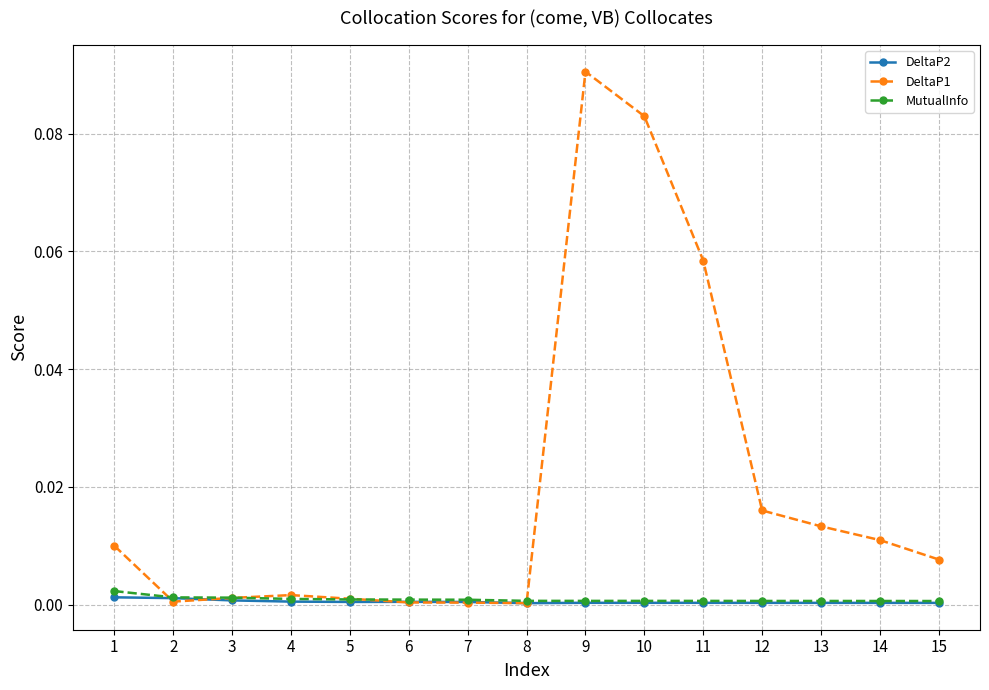

True or false: DeltaP1 has more than 0 points higher than both neighbors.

True